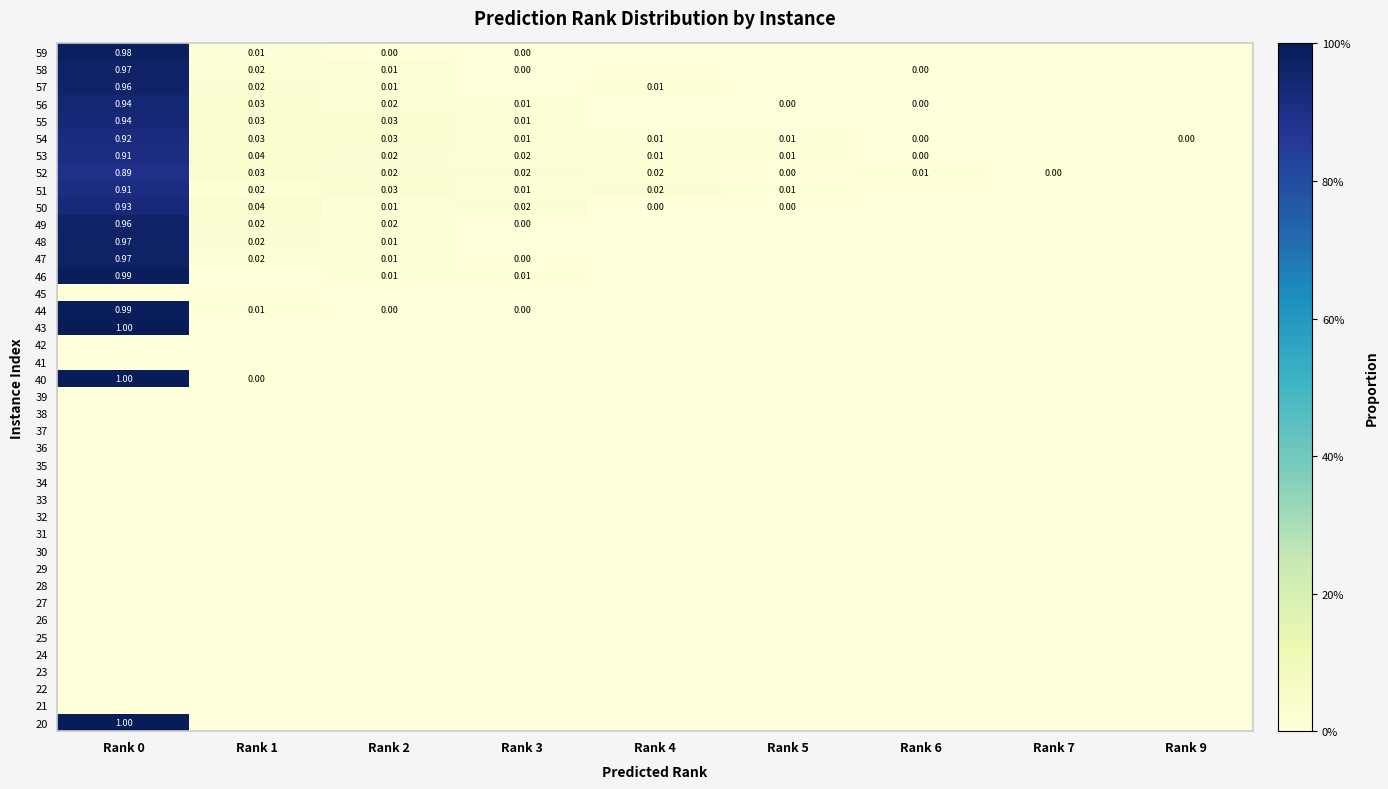

How many categories are shown in the chart?

9